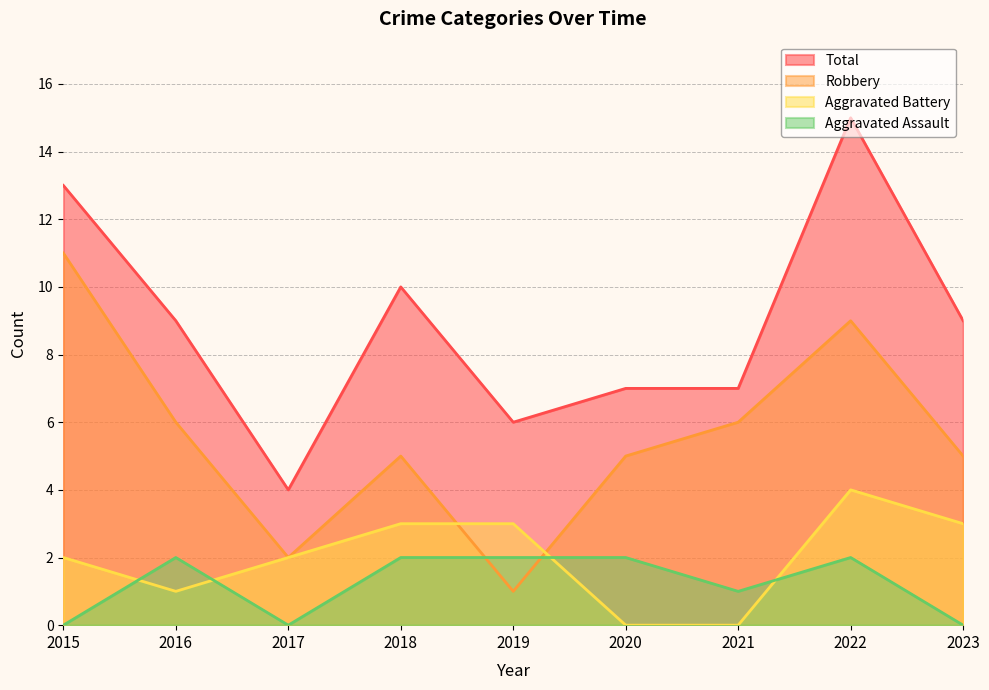

How many lines are shown in the chart?

4